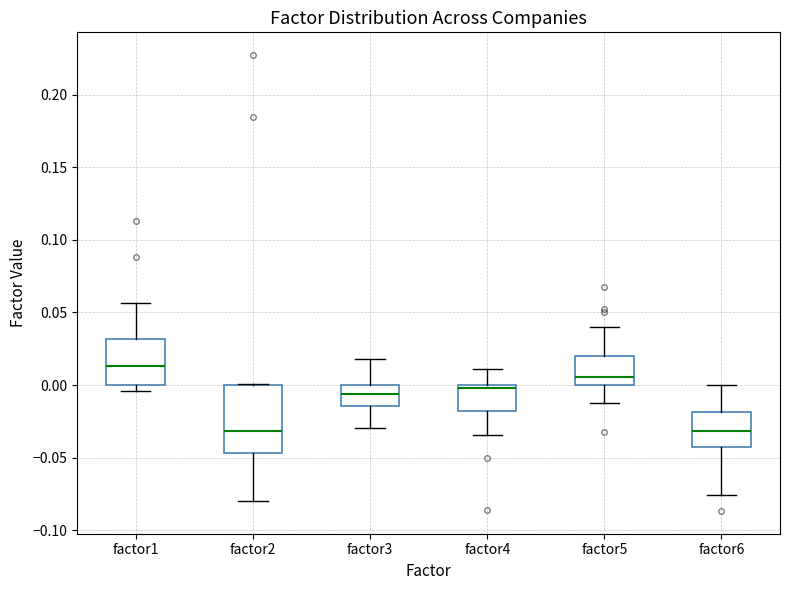

Comparing the boxes themselves (not the whiskers), which one is the tallest?

factor2